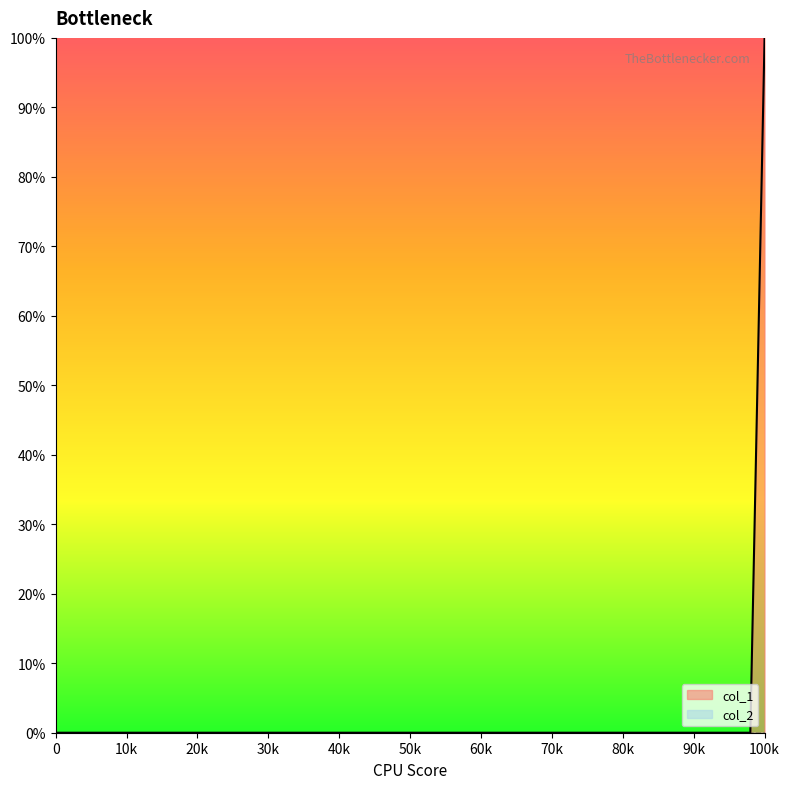

What is the sum of all values?

1